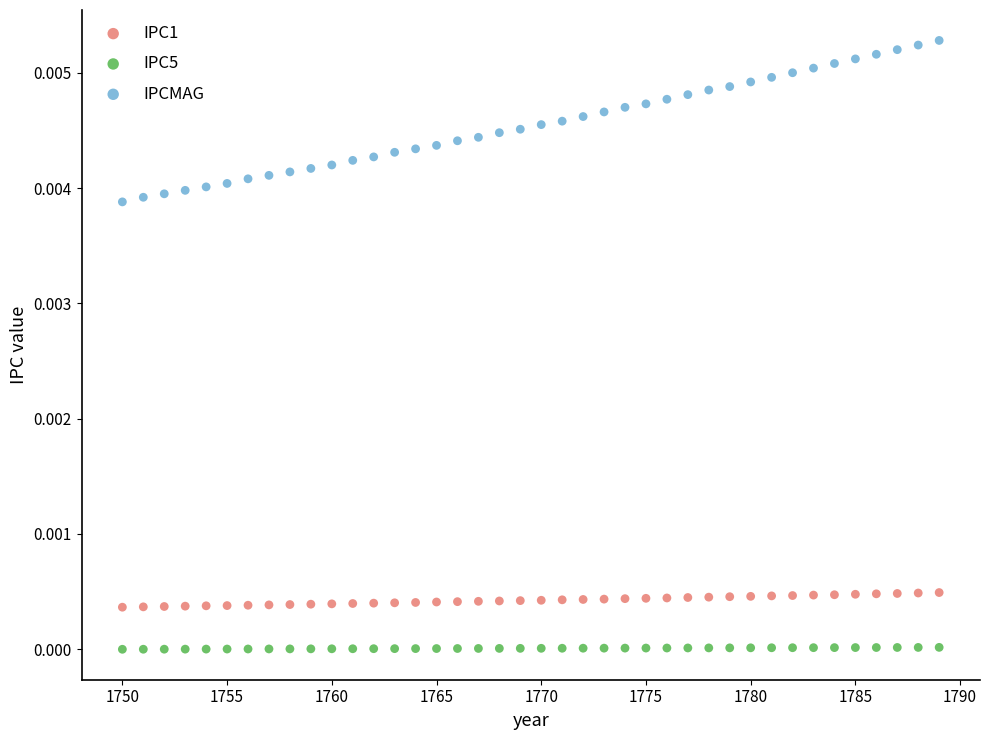

Which series contains the lowest Y value?

IPC5